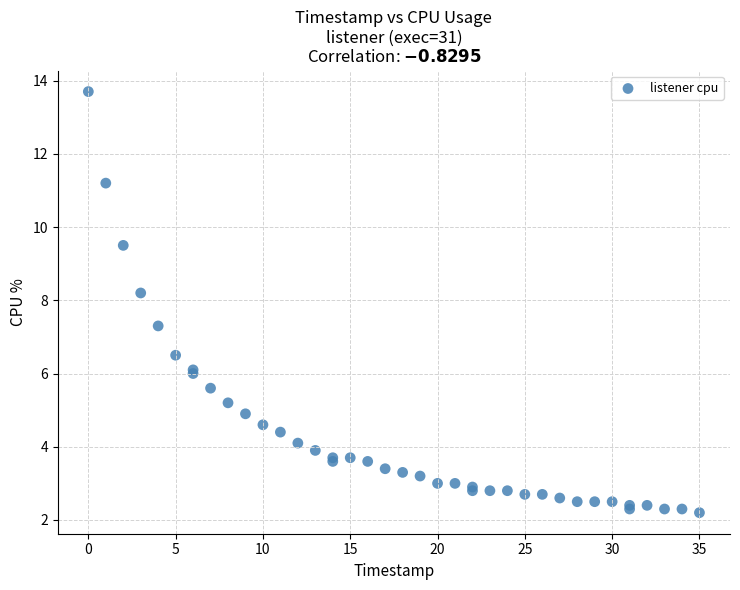

What Y value in the scatter plot is closest to 7?

7.3